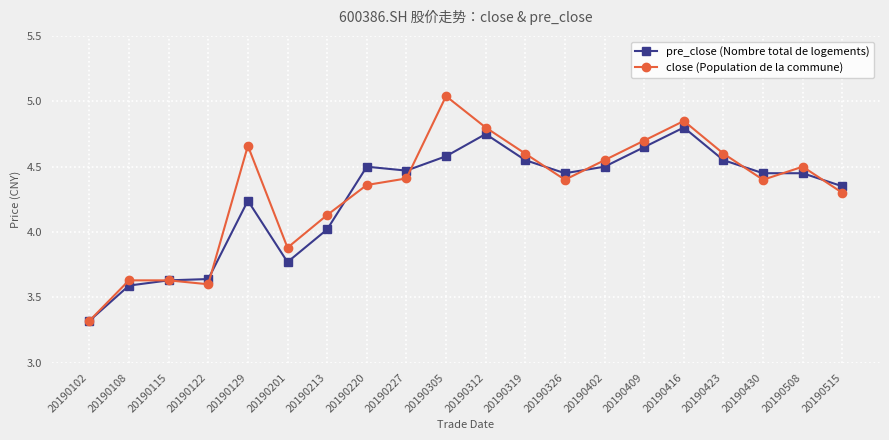

Count the number of categories in the chart.

20